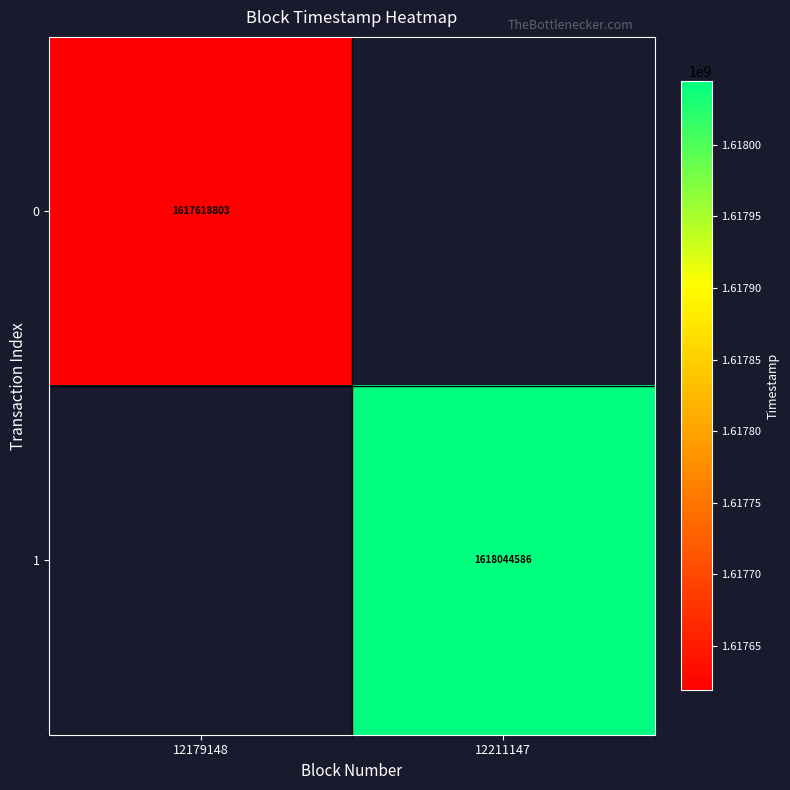

Is it true that 1 equals 1618044586 at 12211147?

True